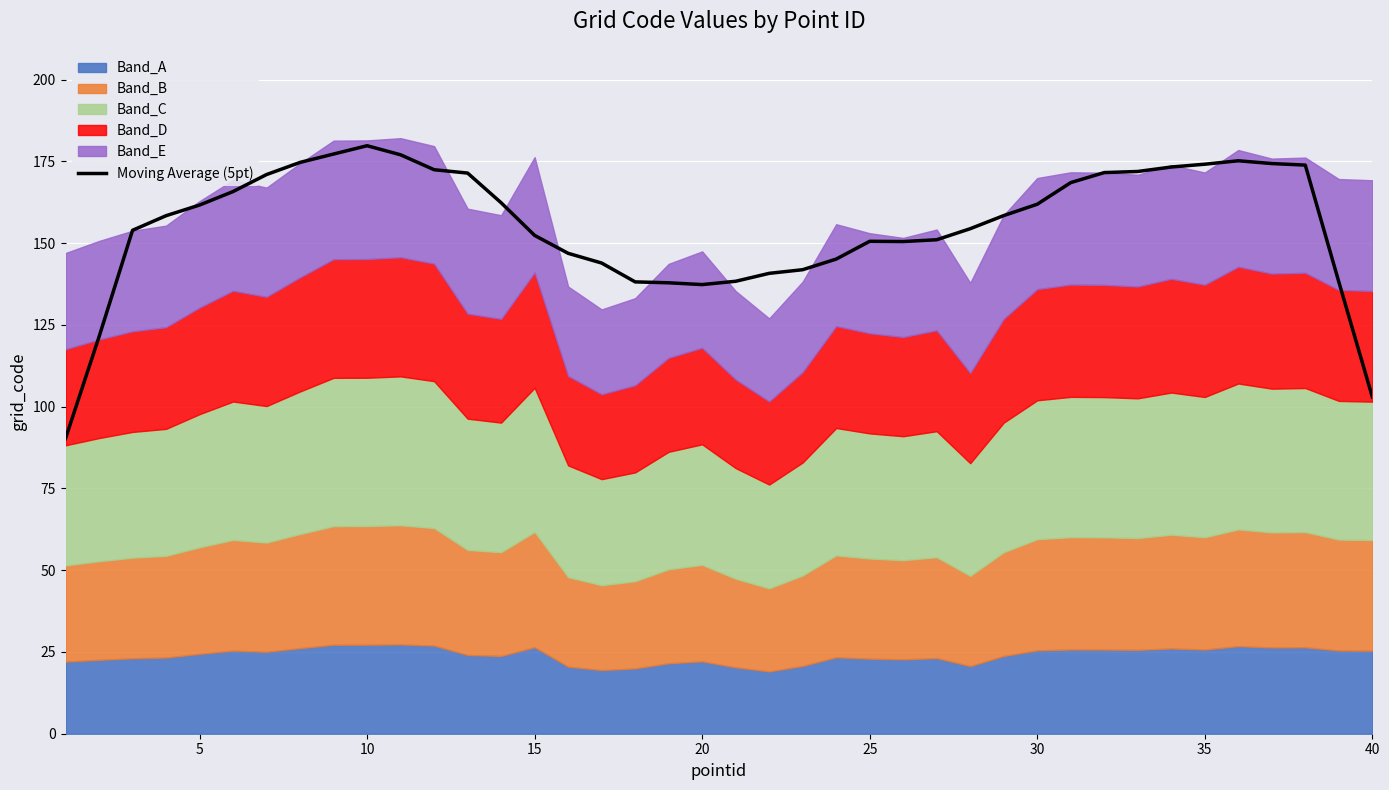

Reading left to right, transcribe all the data shown in this chart.

90.3	121.4	154.0	158.4	161.7	165.8	171.0	174.7	177.3	179.8	177.0	172.5	171.5	162.4	152.4	146.9	143.9	138.2	137.9	137.4	138.4	140.8	141.9	145.2	150.6	150.5	151.1	154.4	158.5	161.9	168.5	171.6	171.9	173.3	174.2	175.2	174.4	173.9	138.2	103.0